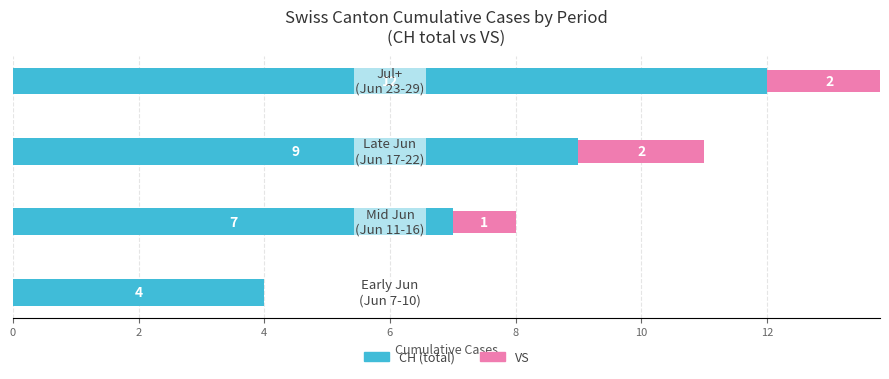

How many values in the CH (total) series are below 9?

2